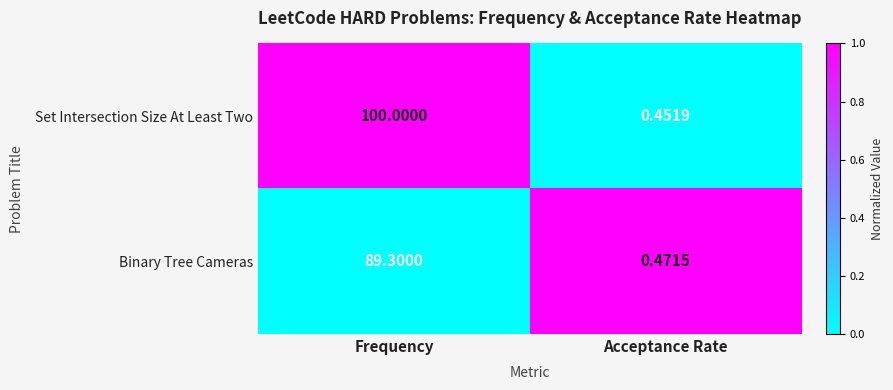

Where does the Binary Tree Cameras series first go above 89?

Frequency